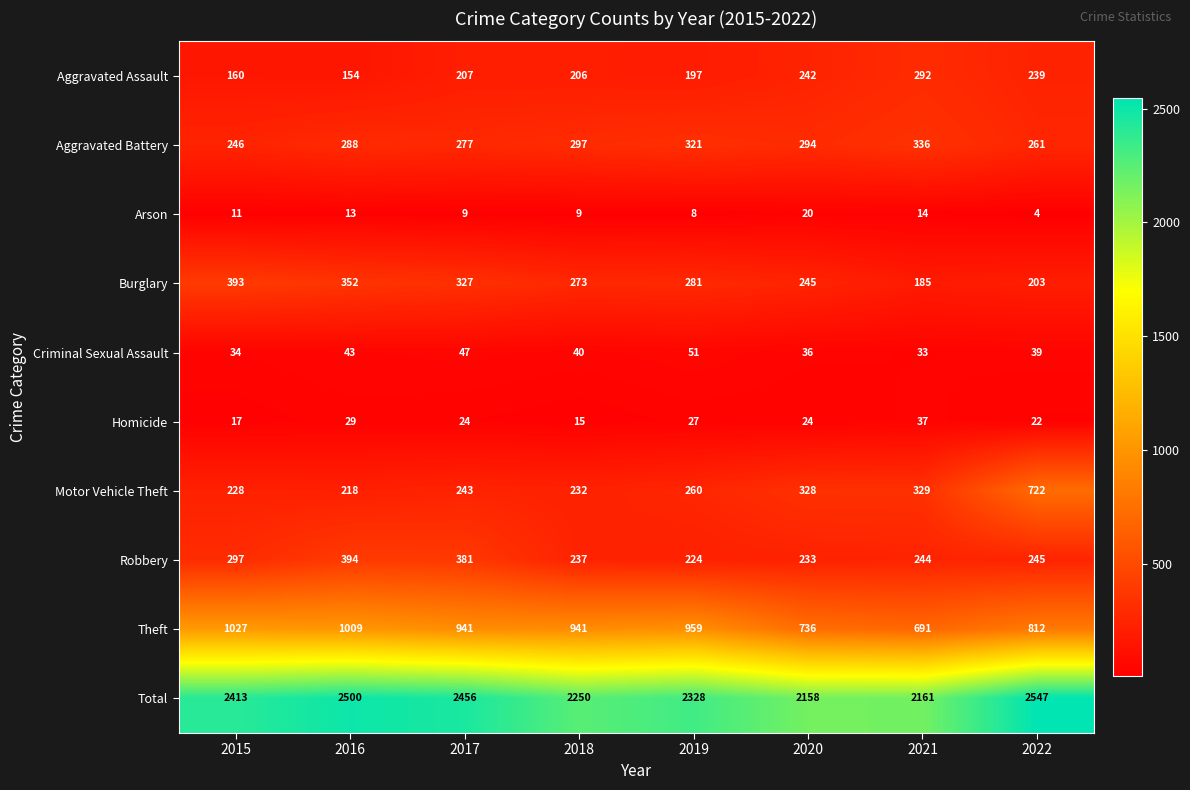

What is the spread (max minus min) of values at 2016?

2487